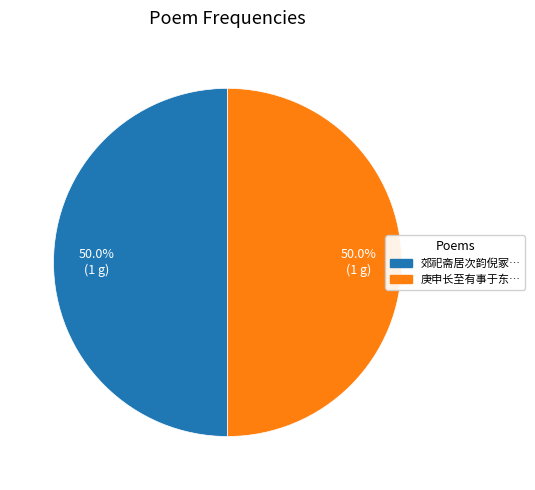

Which category has the biggest portion of the pie?

郊祀斋居次韵倪冢宰